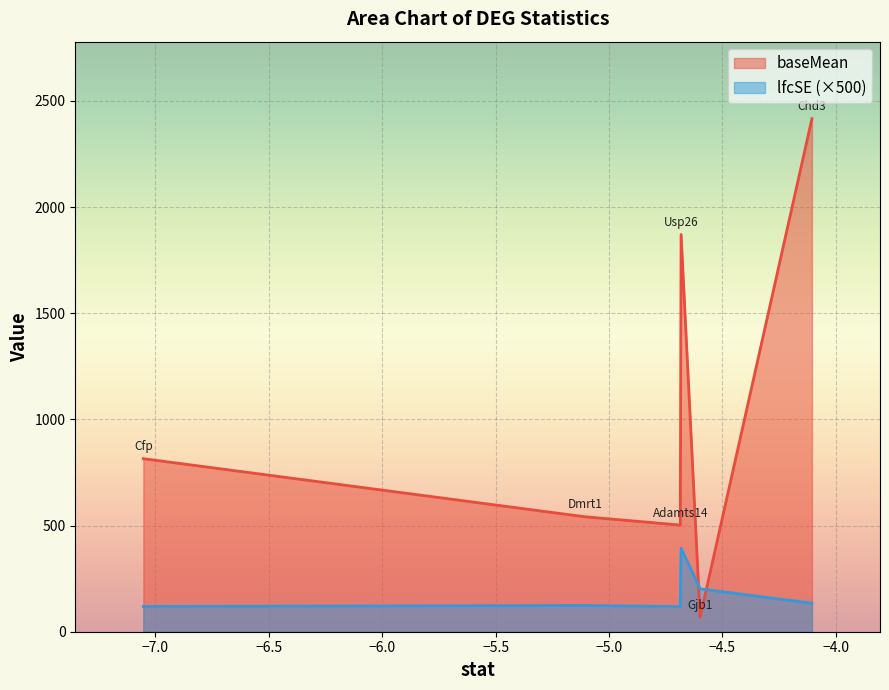

Which category has the lowest value in the lfcSE series?

Adamts14